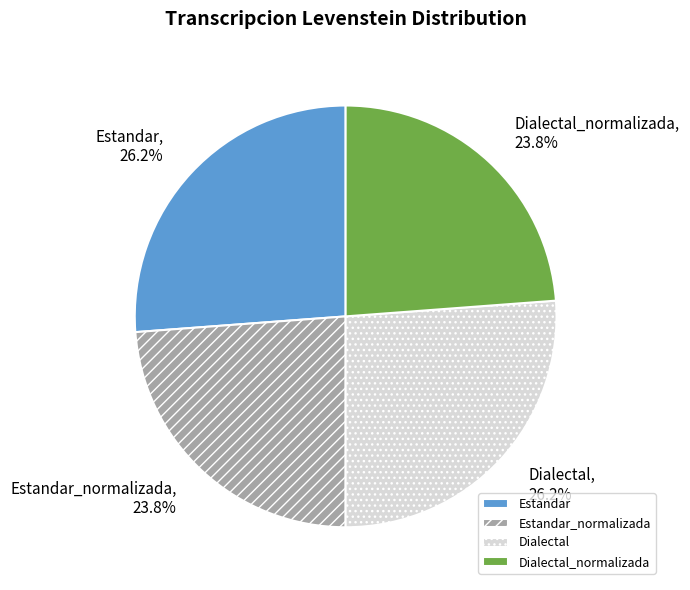

Combined, what portion of the pie is Dialectal and Dialectal_normalizada?

50.0%